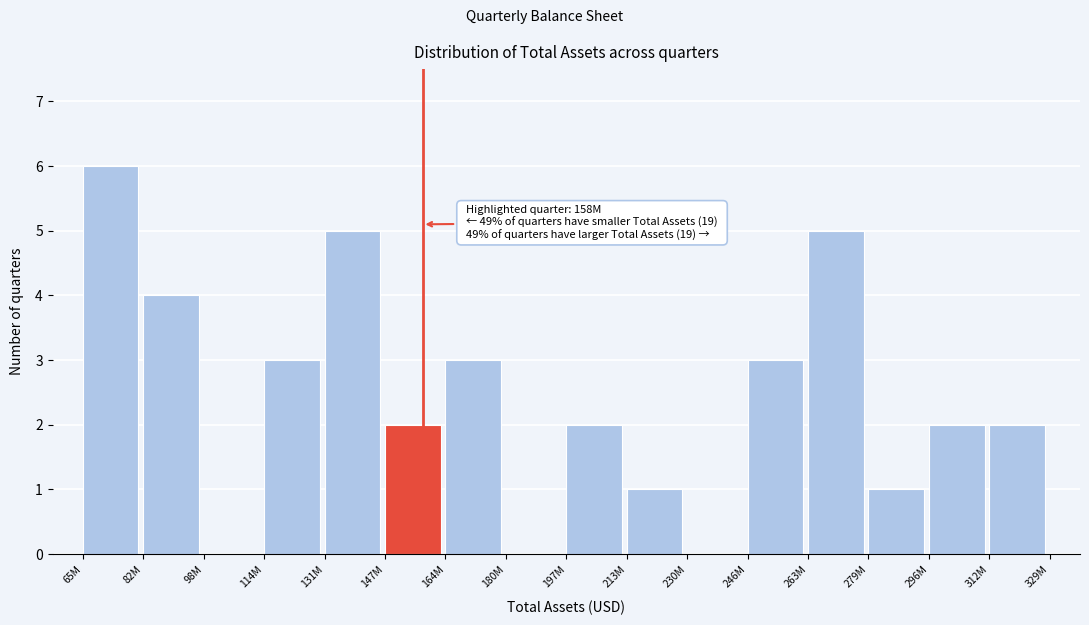

Reading right to left, transcribe all the data shown in this chart.

312M=2	296M=2	279M=1	263M=5	246M=3	230M=0	213M=1	197M=2	180M=0	164M=3	147M=2	131M=5	114M=3	98M=0	82M=4	65M=6